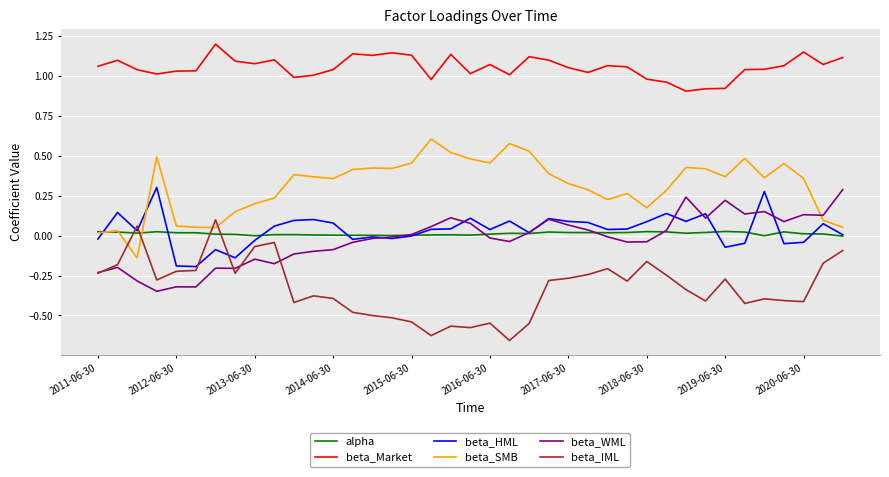

True or false: beta_Market and beta_IML intersect in this chart.

False